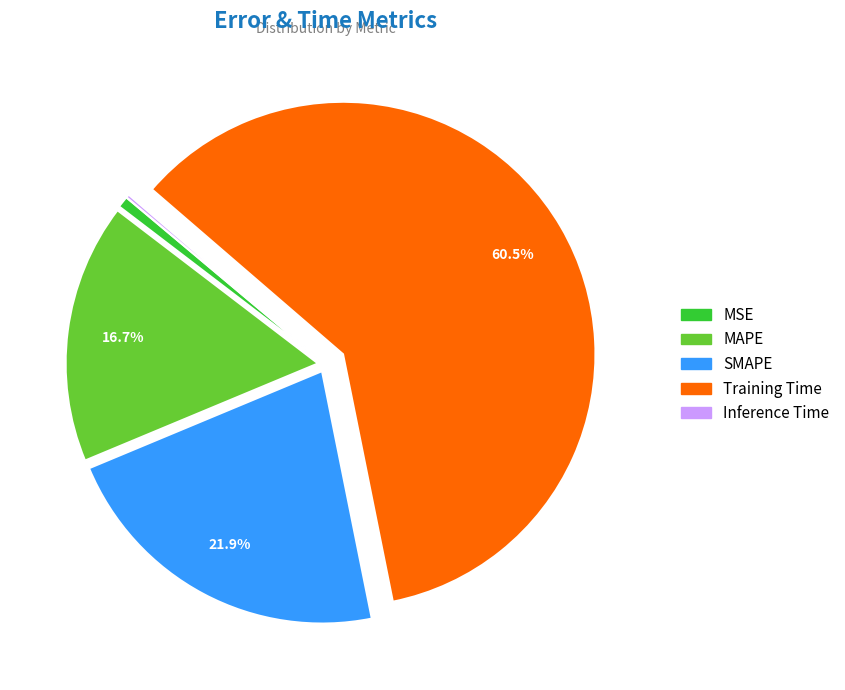

Which category accounts for the majority?

Training Time